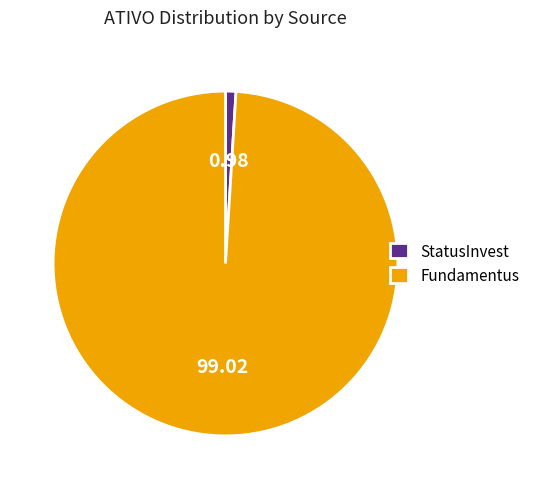

True or false: Fundamentus accounts for 89% of the total.

False